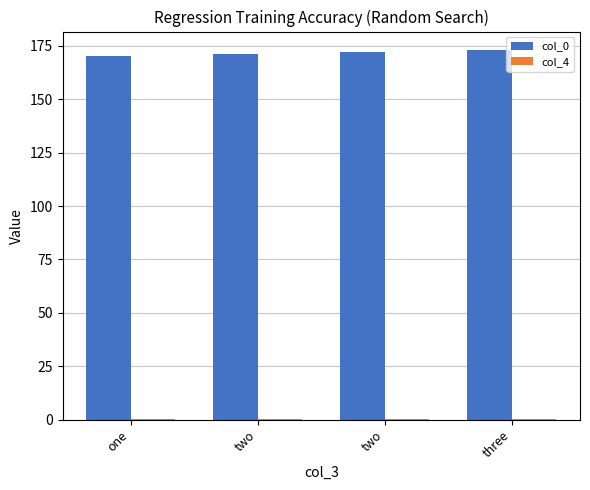

What is the sum of the col_4 values at two and one?

0.3